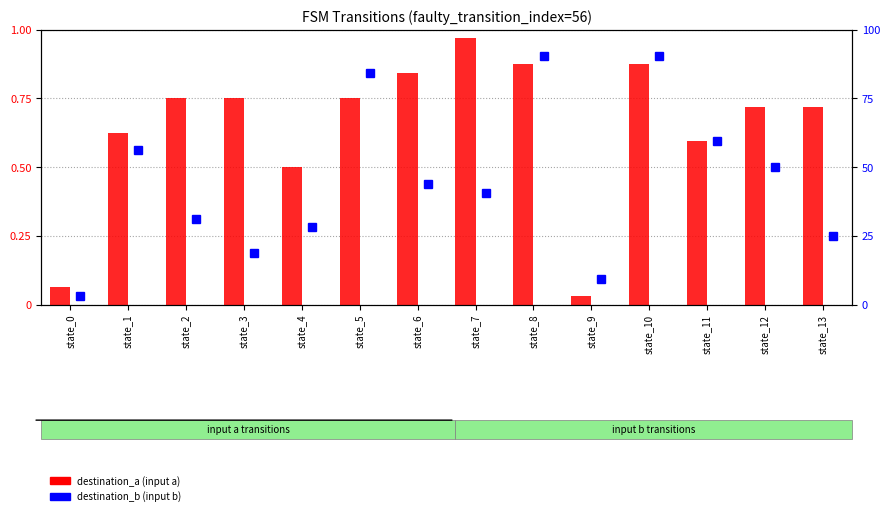

Between state_1 and state_0, which is larger?

state_1